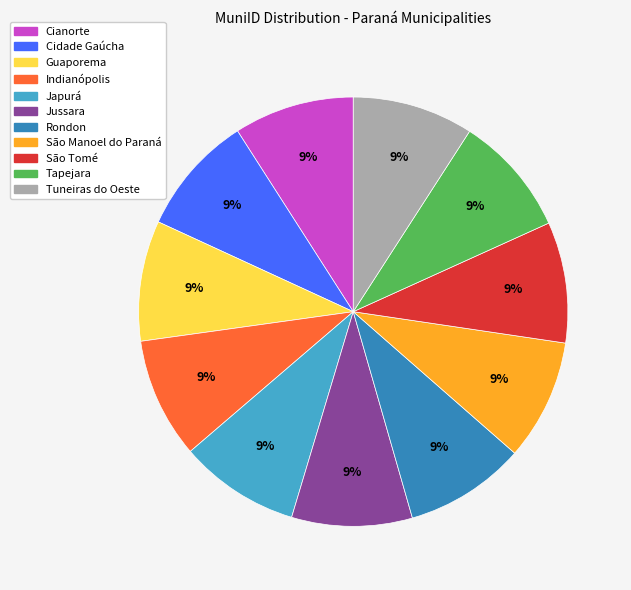

How many slices are in this pie chart?

11